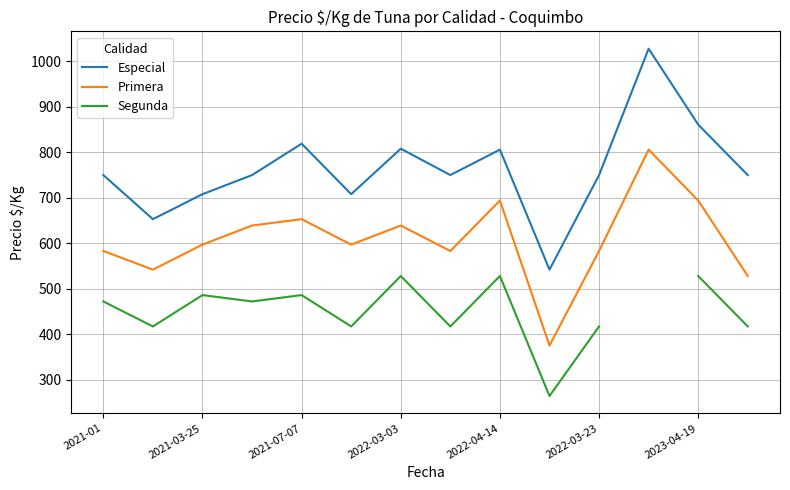

True or false: Primera and Segunda cross at least once.

False